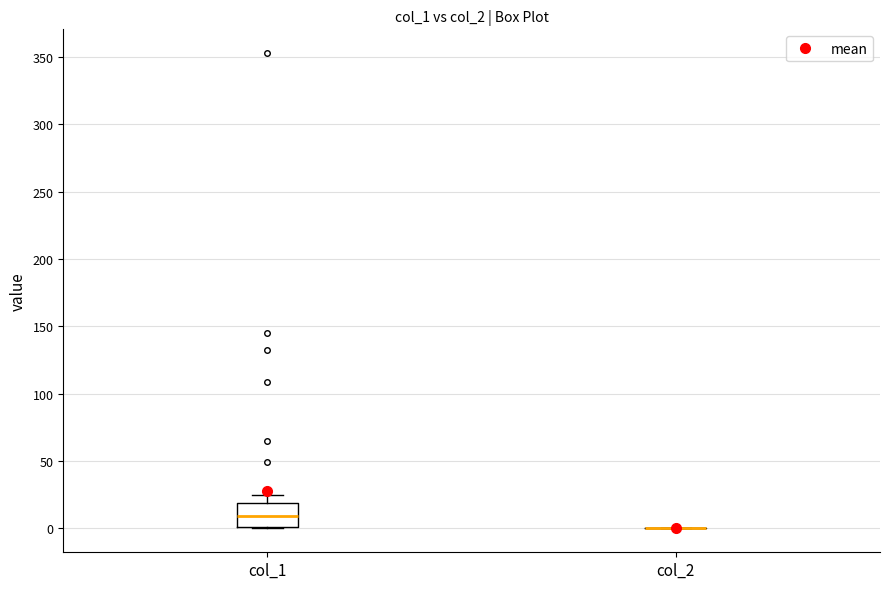

Which box is the tallest, from its lower edge to its upper edge?

col_1